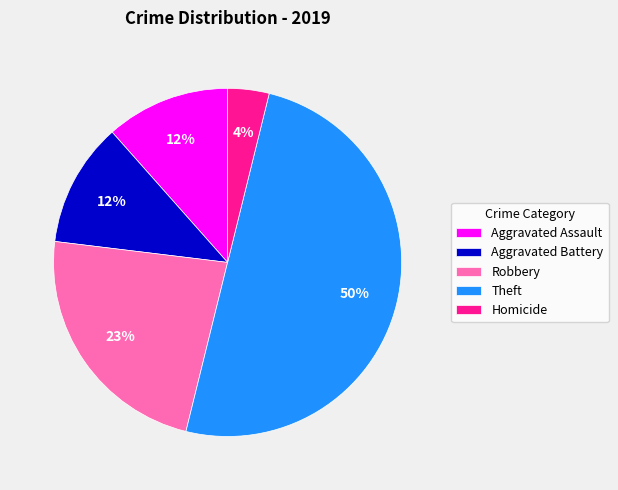

Is Robbery the majority of the pie?

No